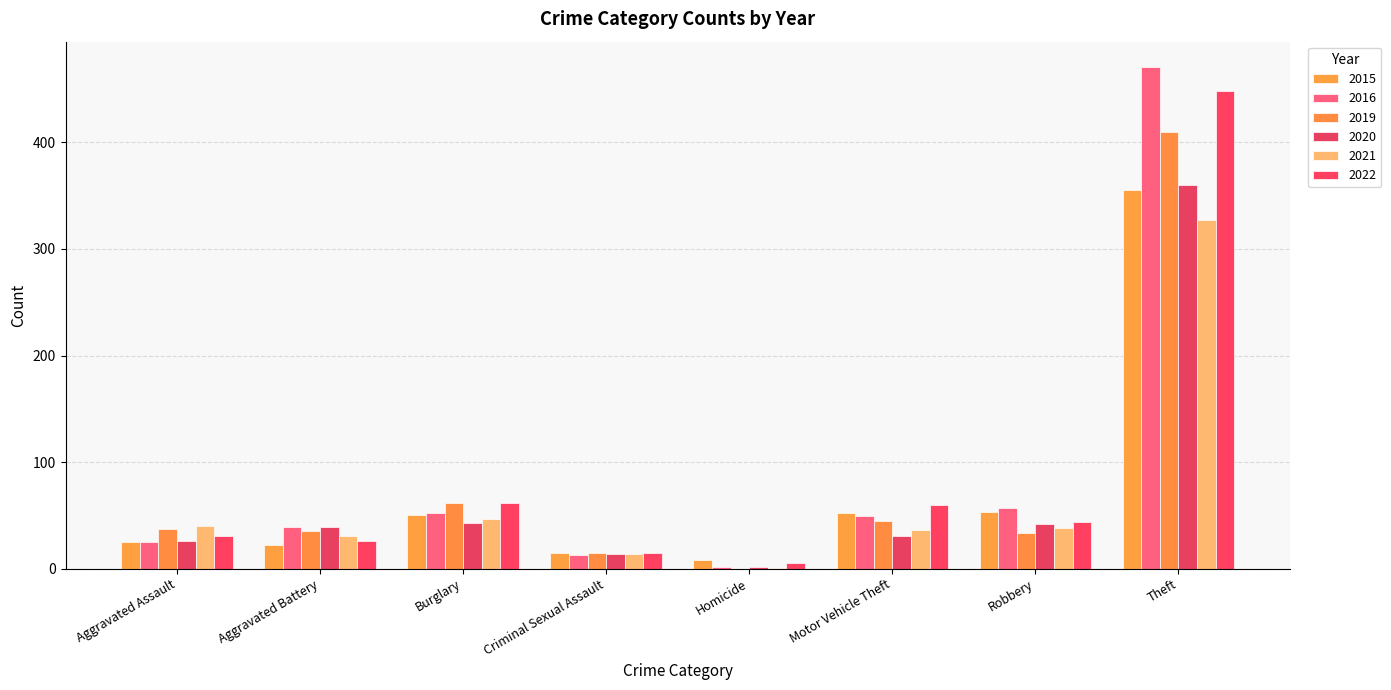

At Burglary, list the series in order from largest to smallest.

2019, 2022, 2016, 2015, 2021, 2020